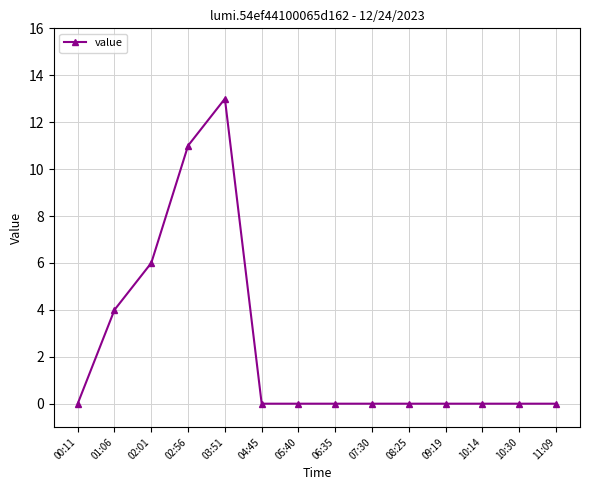

What is the difference between the maximum and minimum values?

13